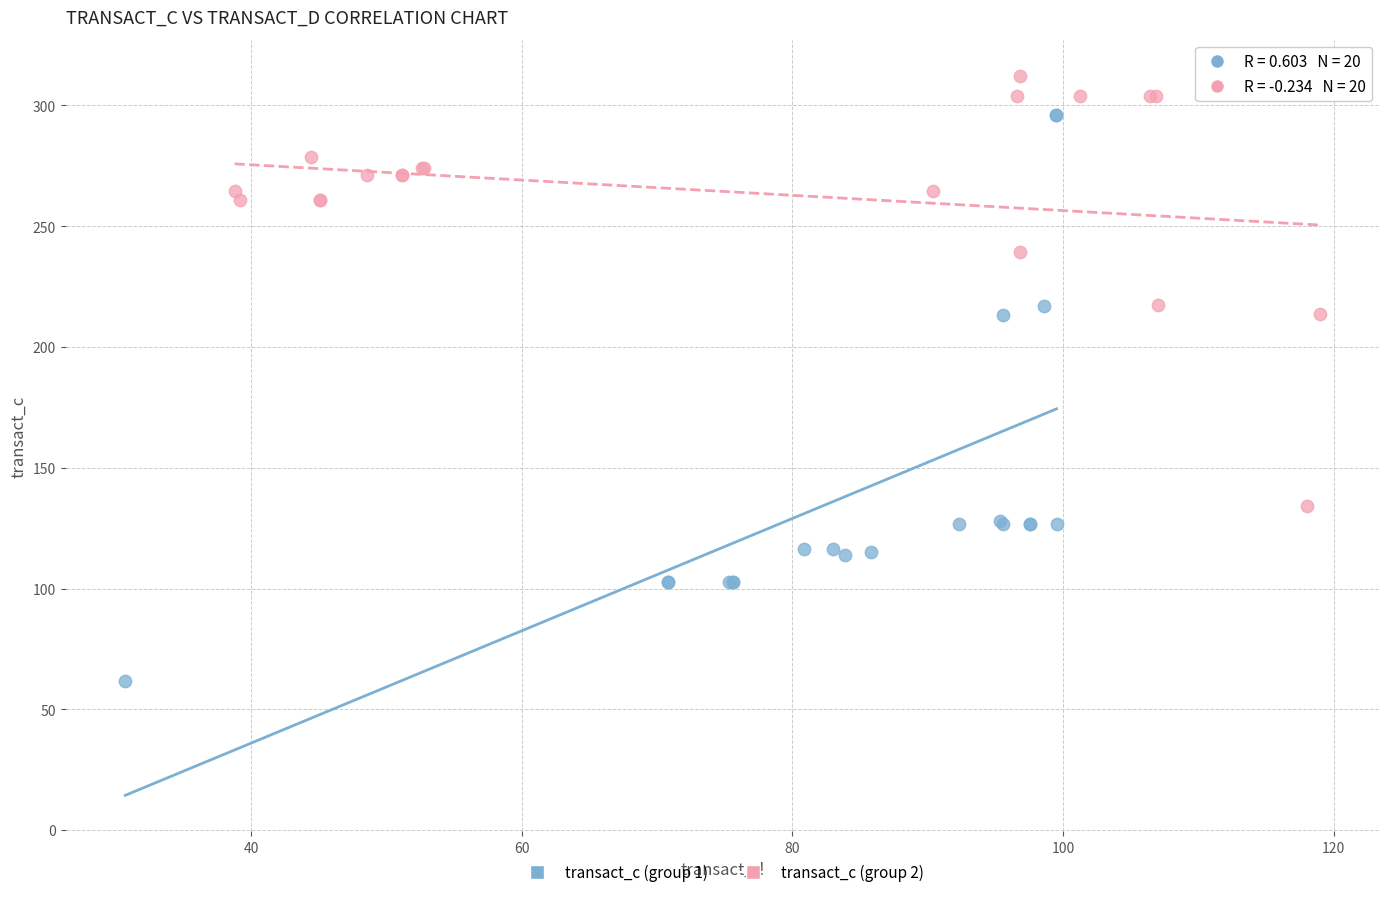

Which series has the widest spread of Y values?

transact_c (group 1)